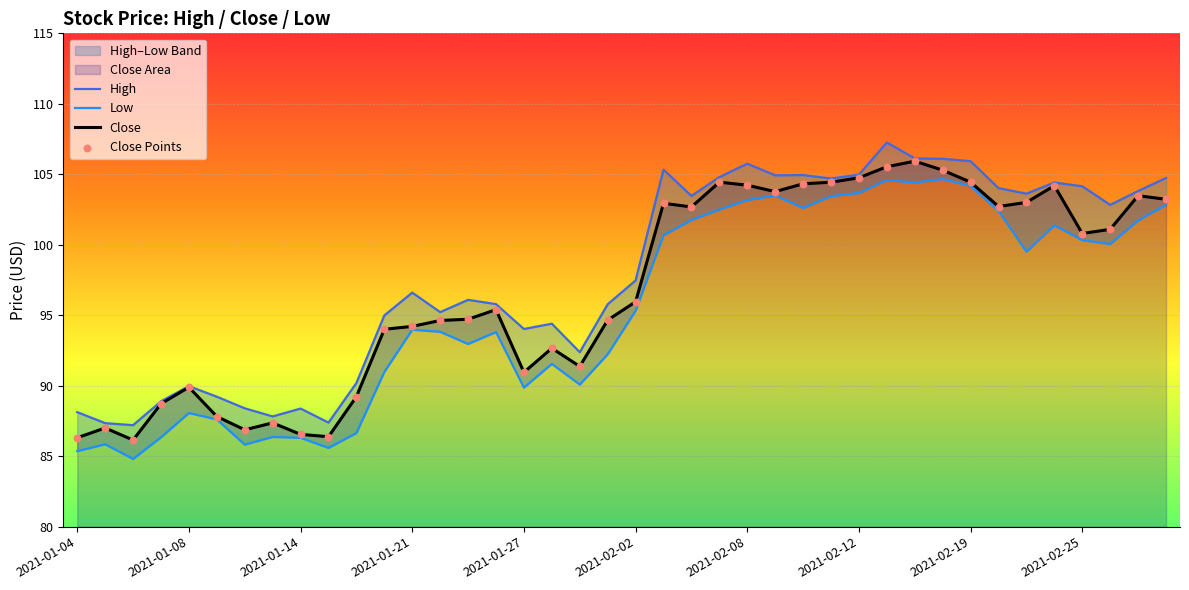

At which category is the sum across all series the highest?

29